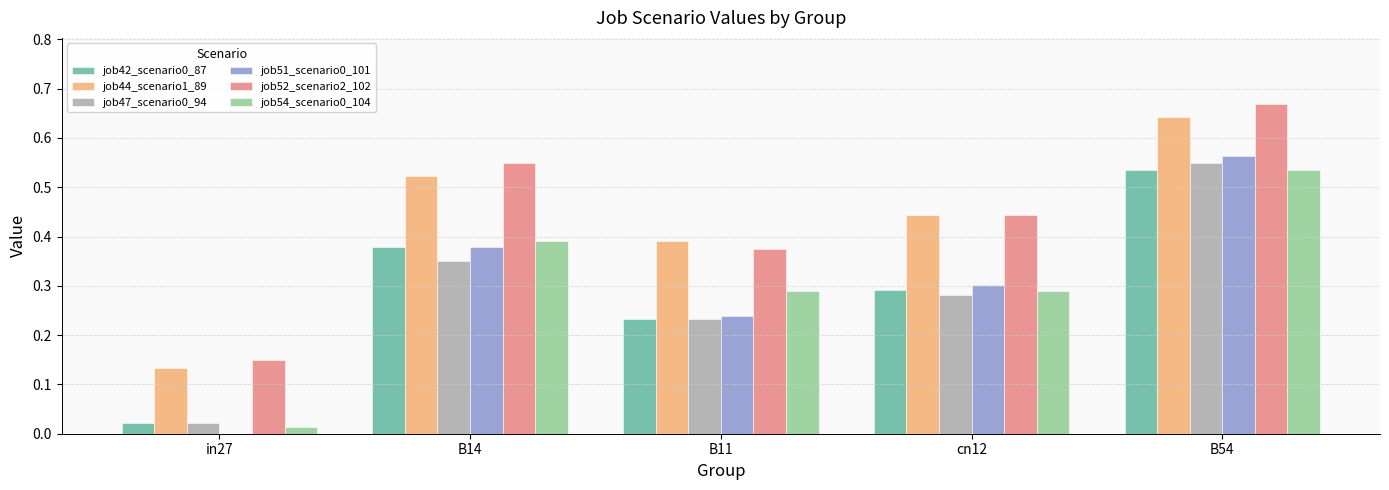

The value of job44_scenario1_89 at B11 is 0.7. True or false?

False